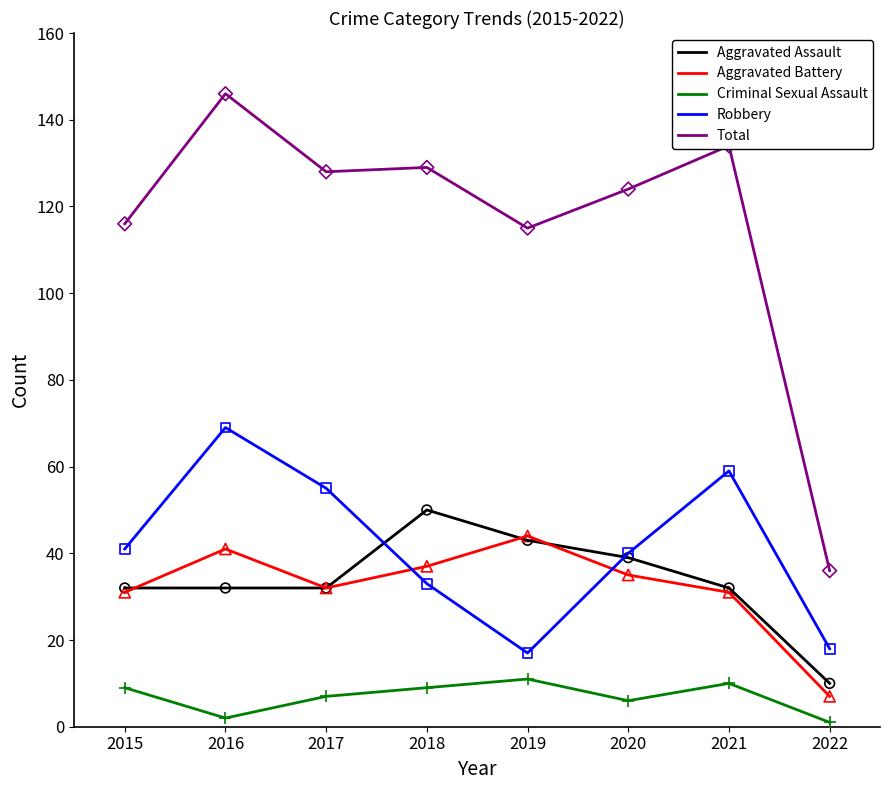

At how many categories does at least one series exceed 62?

7